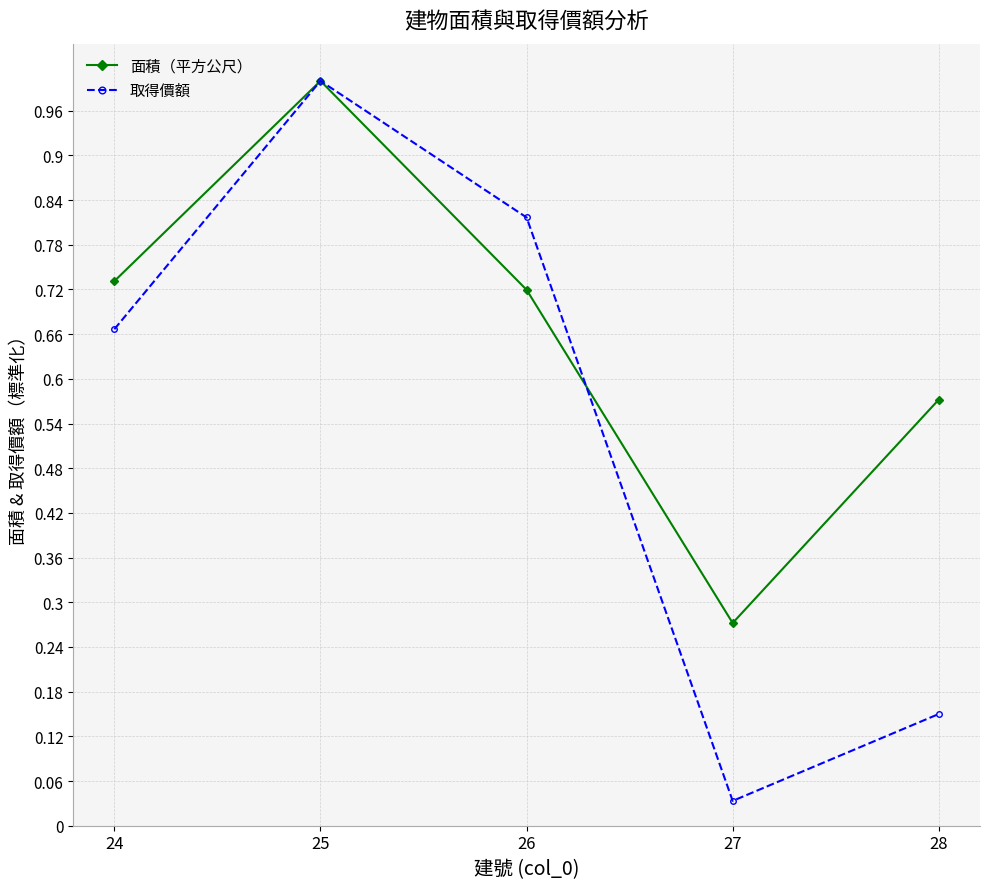

Rank the series at 27 from lowest to highest value.

取得價額, 面積（平方公尺）